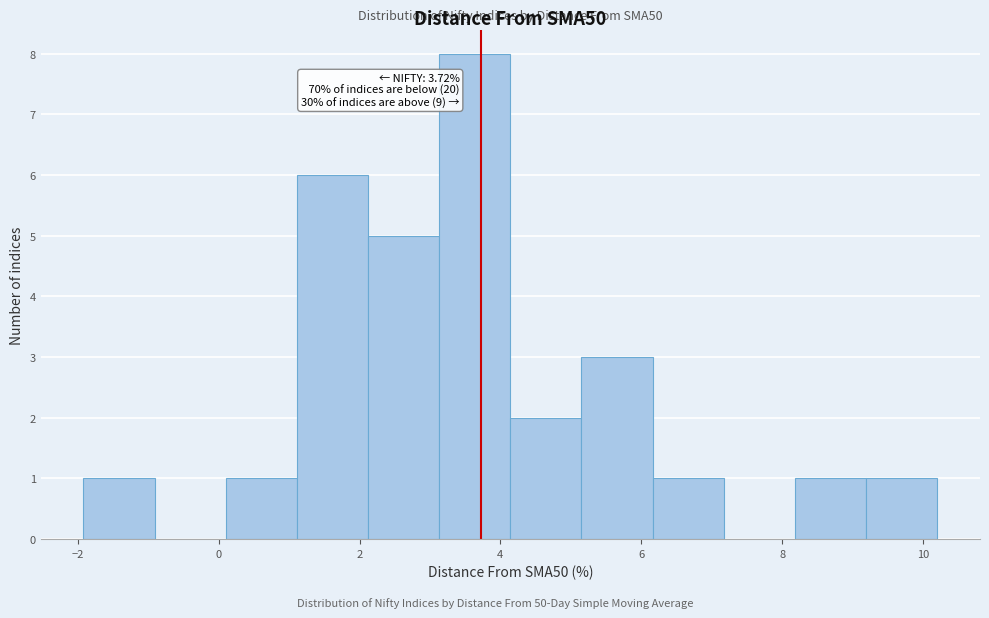

Which range on the x-axis has the tallest bar?

3.2 to 4.2